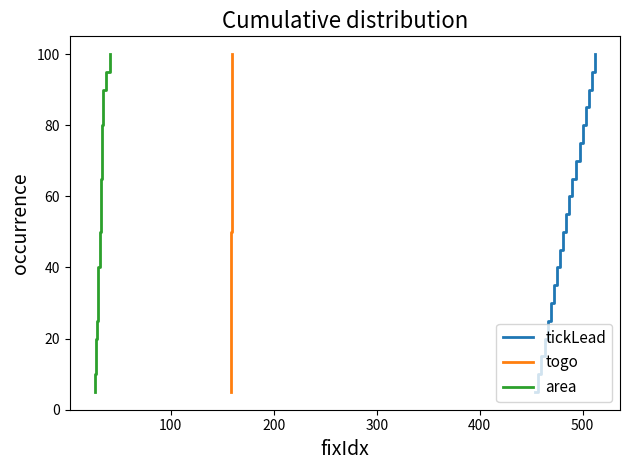

Rank the series by their maximum value, from highest to lowest.

tickLead, togo, area